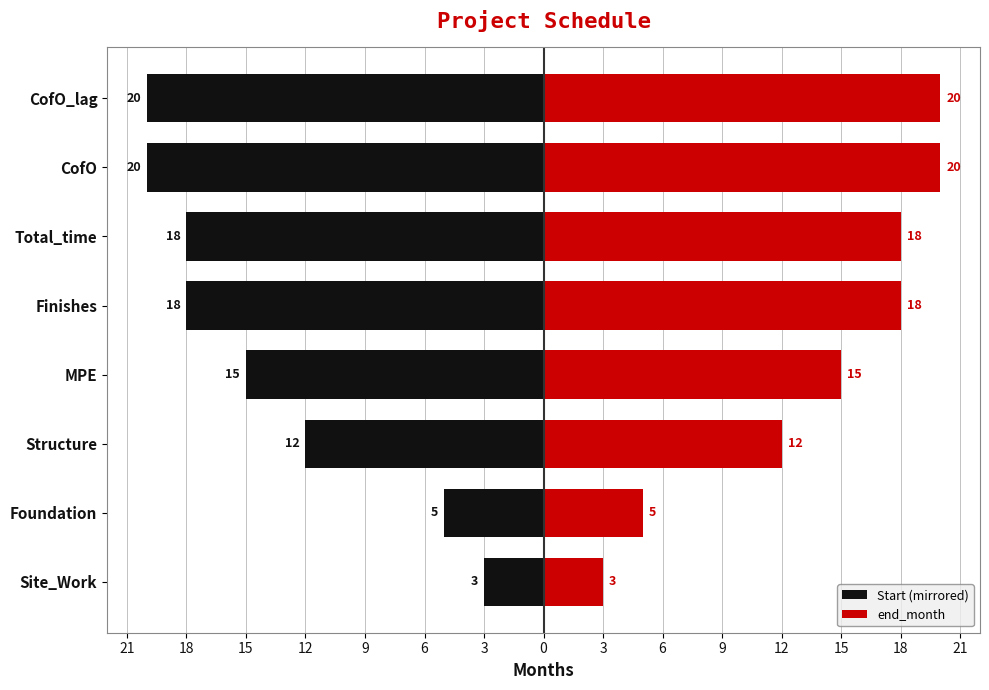

Which has a higher value, Site_Work or CofO?

Site_Work